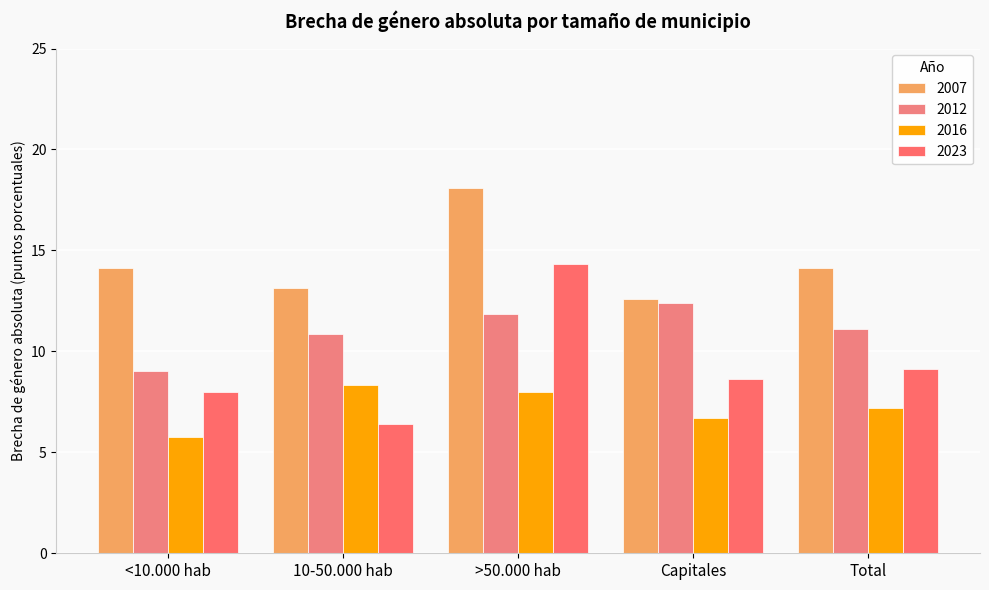

How many values in the 2012 series are below 11?

2